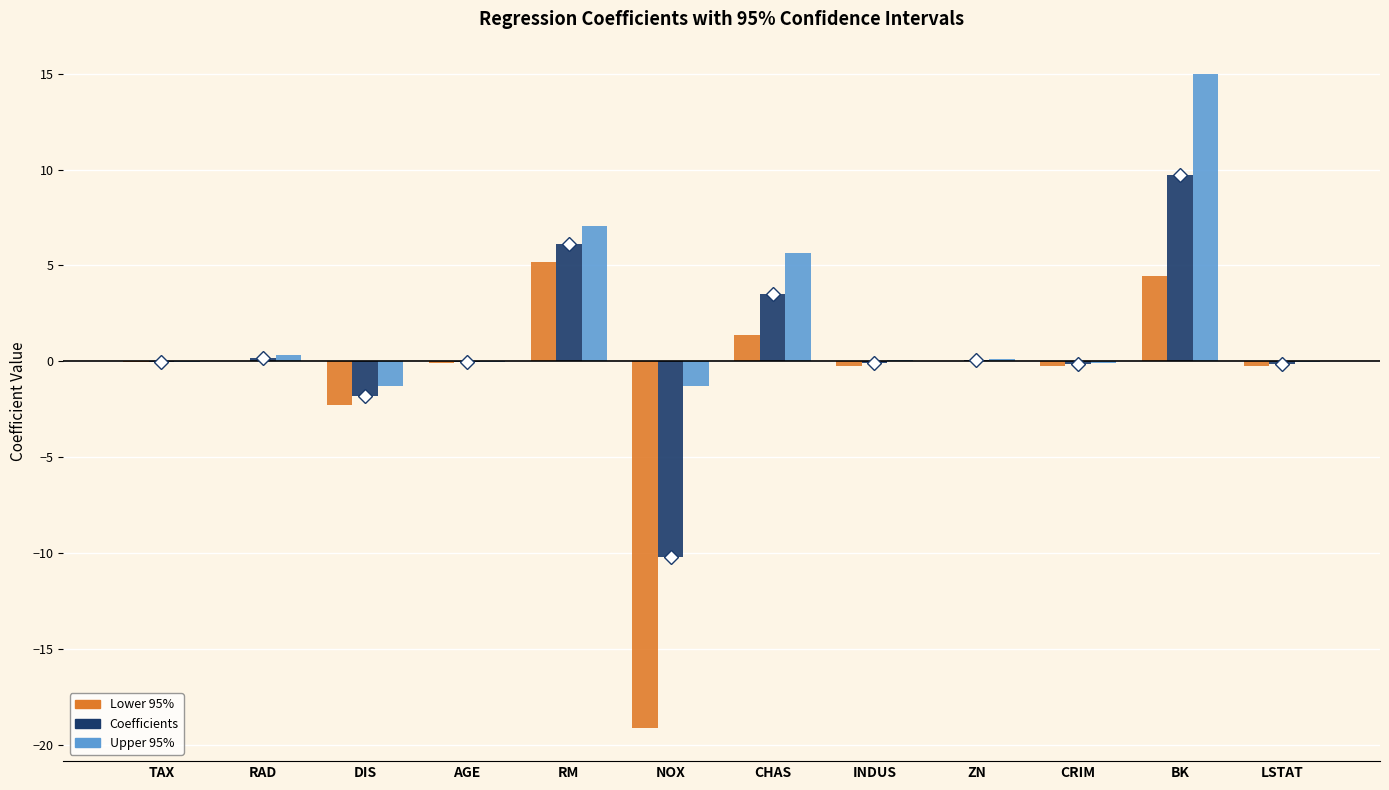

At which label is Lower 95% closest to -6?

DIS